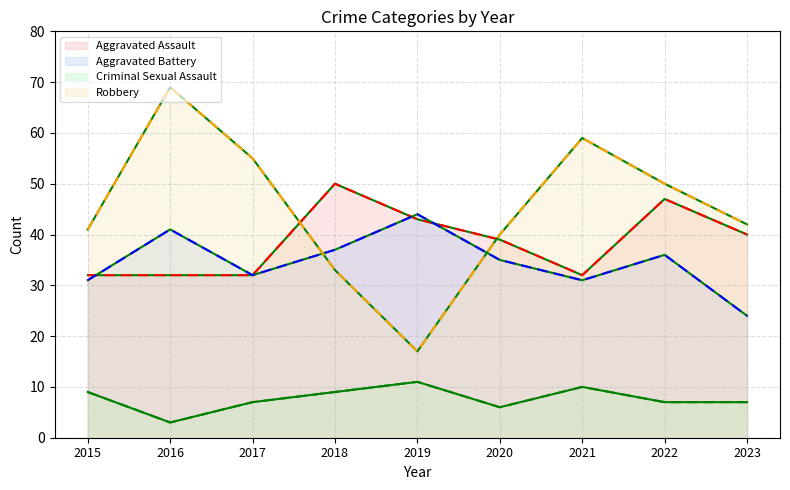

Reading left to right, transcribe all the data shown in this chart.

Aggravated Assault: 2015=32	2016=32	2017=32	2018=50	2019=43	2020=39	2021=32	2022=47	2023=40
Aggravated Battery: 2015=31	2016=41	2017=32	2018=37	2019=44	2020=35	2021=31	2022=36	2023=24
Criminal Sexual Assault: 2015=9	2016=3	2017=7	2018=9	2019=11	2020=6	2021=10	2022=7	2023=7
Robbery: 2015=41	2016=69	2017=55	2018=33	2019=17	2020=40	2021=59	2022=50	2023=42